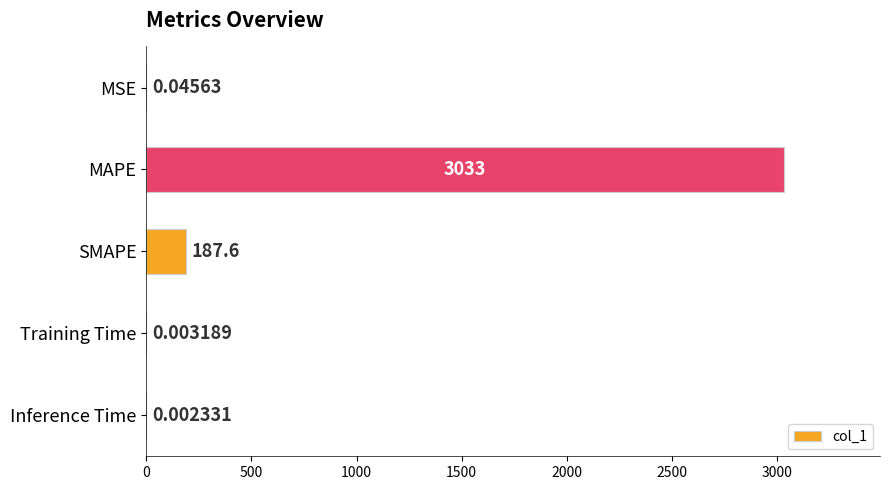

What is the sum of all values?

3220.3